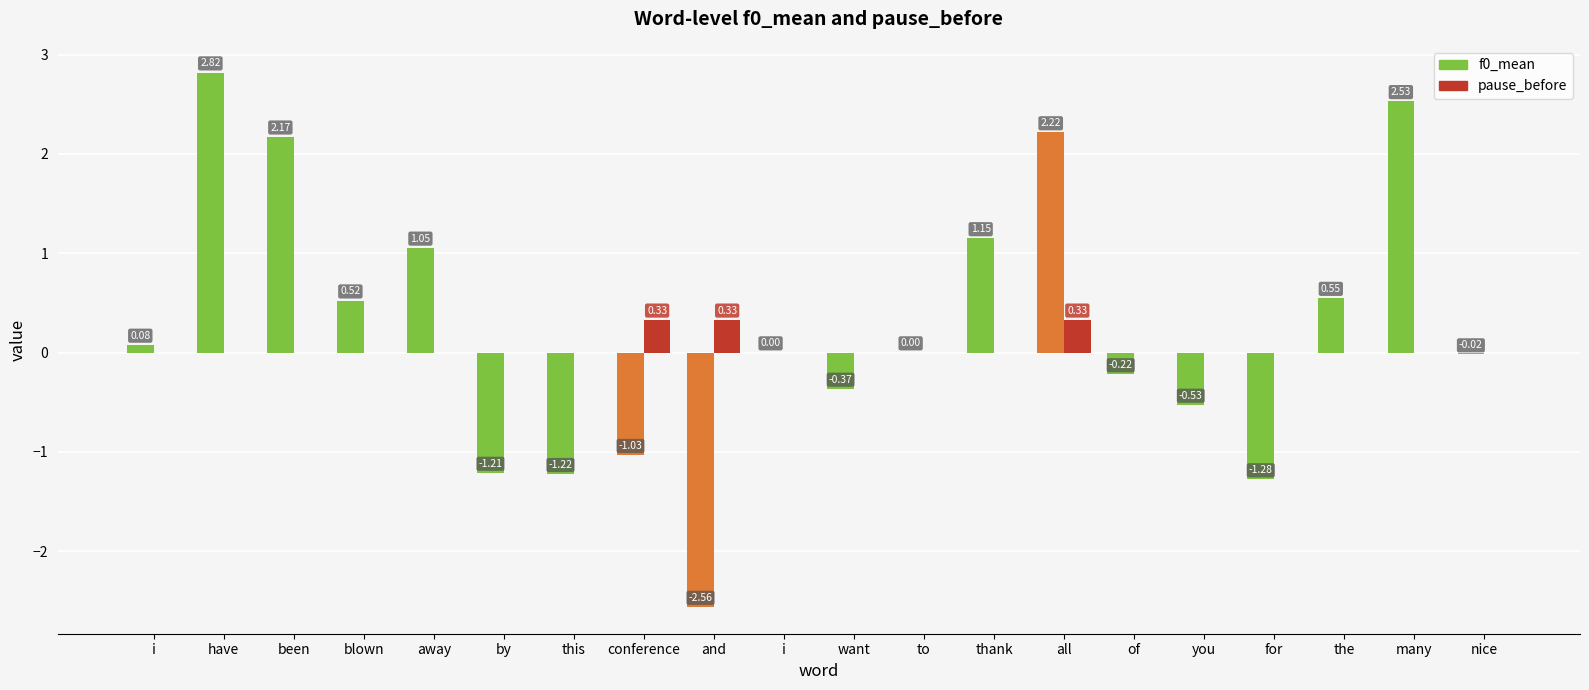

Which series has the largest range (max minus min)?

f0_mean